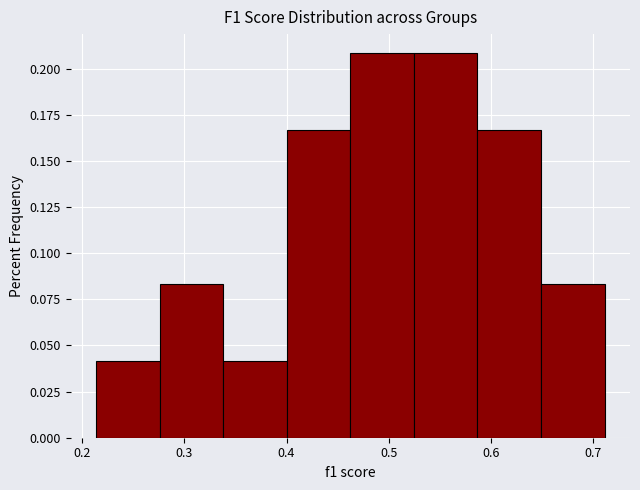

Reading left to right, transcribe this chart: for each bar, give the range it covers on the x-axis and its height. Neither the bar edges nor the heights are printed on the chart, so give them approximately, as read against the axes.

0.21 to 0.28: 0.040
0.28 to 0.34: 0.085
0.34 to 0.40: 0.040
0.40 to 0.46: 0.165
0.46 to 0.52: 0.210
0.52 to 0.59: 0.210
0.59 to 0.65: 0.165
0.65 to 0.71: 0.085